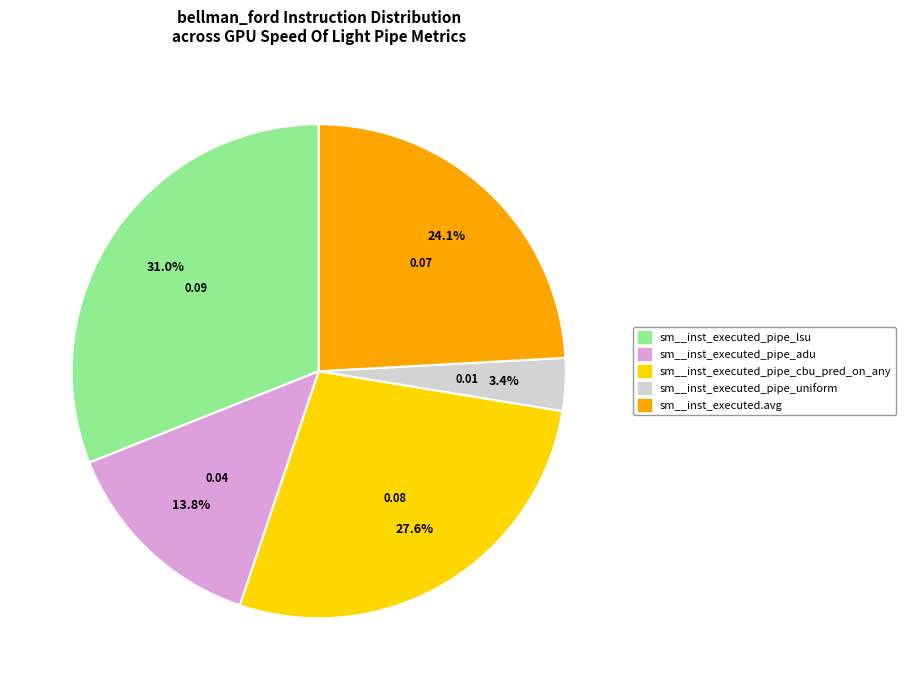

Is there a majority slice in this chart?

No